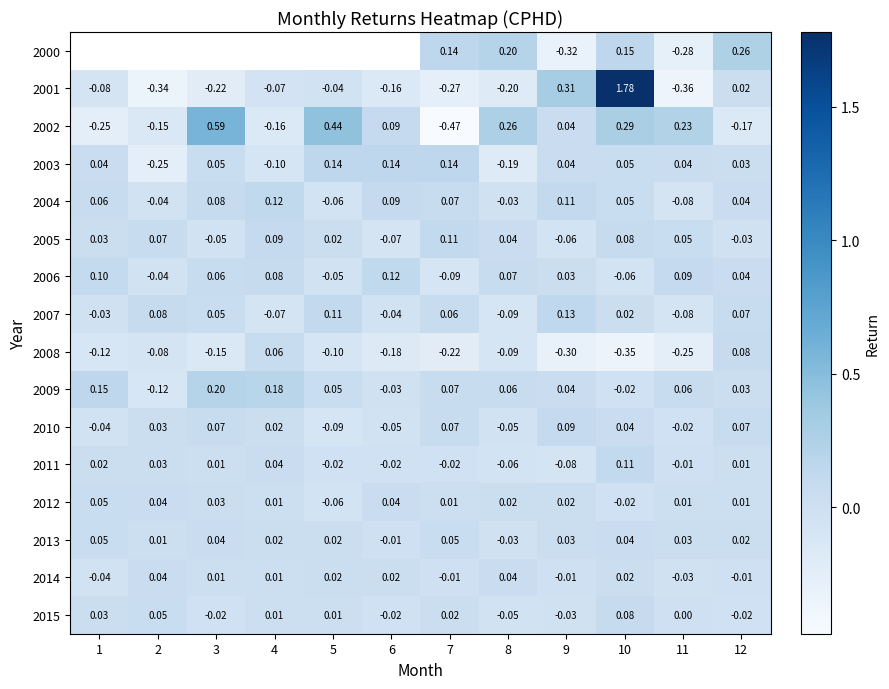

How many data points does each series have?

12